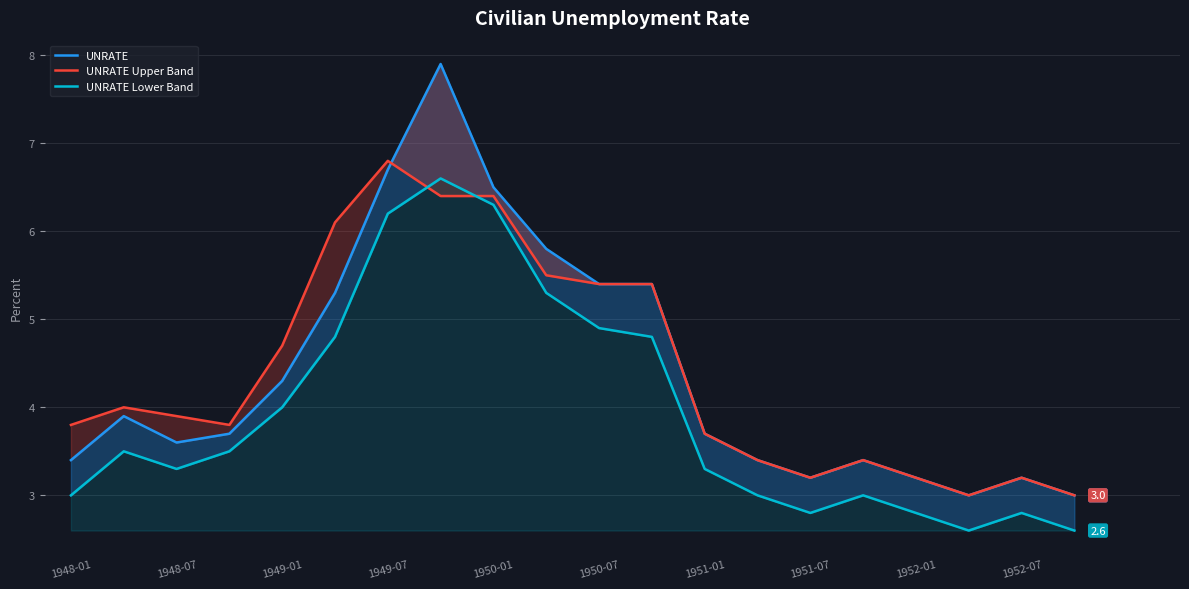

In UNRATE, how many points are lower than both neighbors (excluding endpoints)?

3